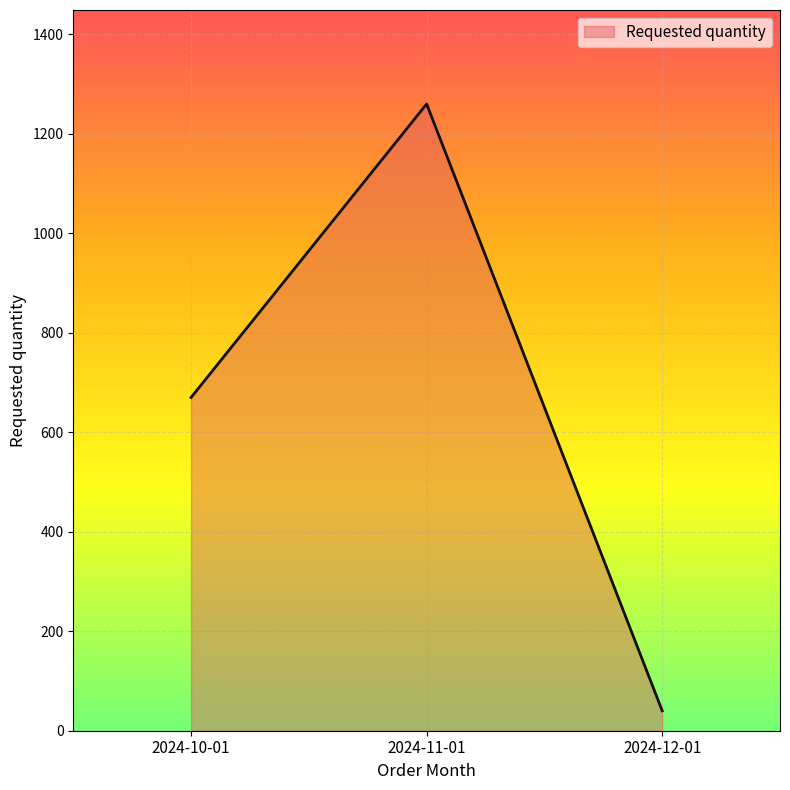

What is the difference between the values at 2024-10-01 and 2024-12-01?

630